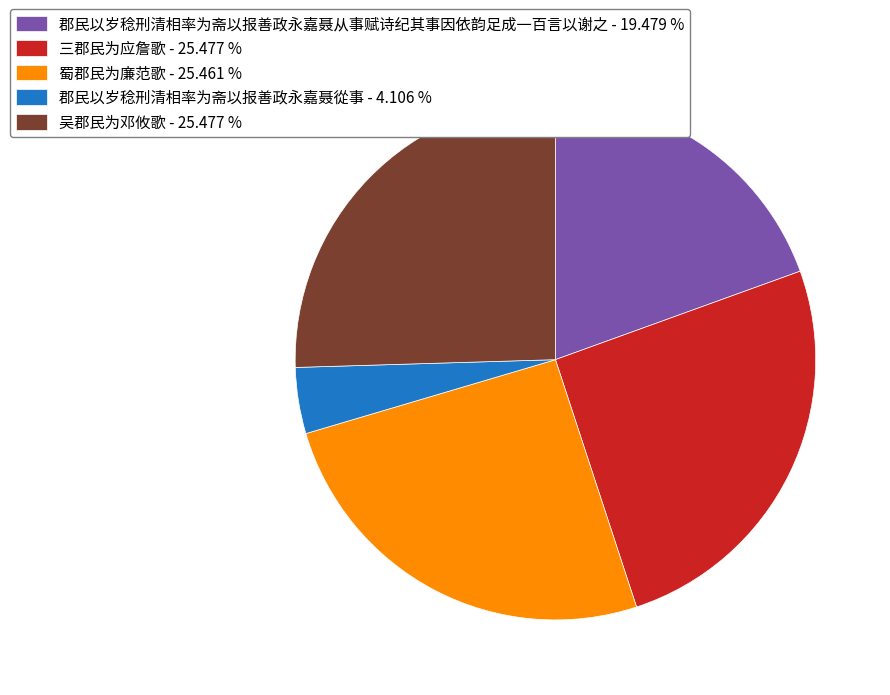

Is the sum of 郡民以岁稔刑清相率为斋以报善政永嘉聂从事赋诗纪其事因依韵足成一百言以谢之 - 19.479 % and 蜀郡民为廉范歌 - 25.461 % greater than half?

No